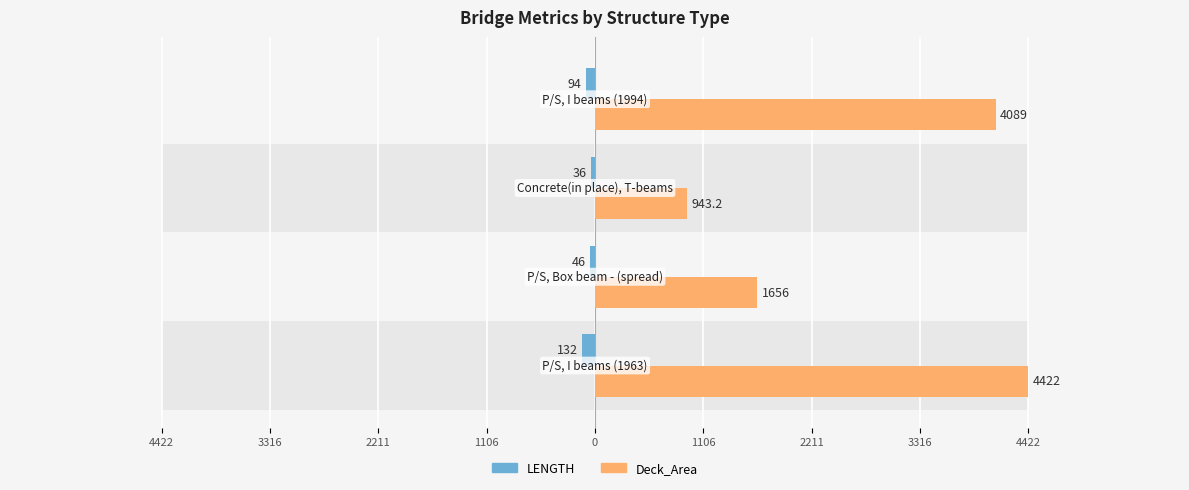

Is it true that Deck_Area equals 2191.9 at 4422?

False